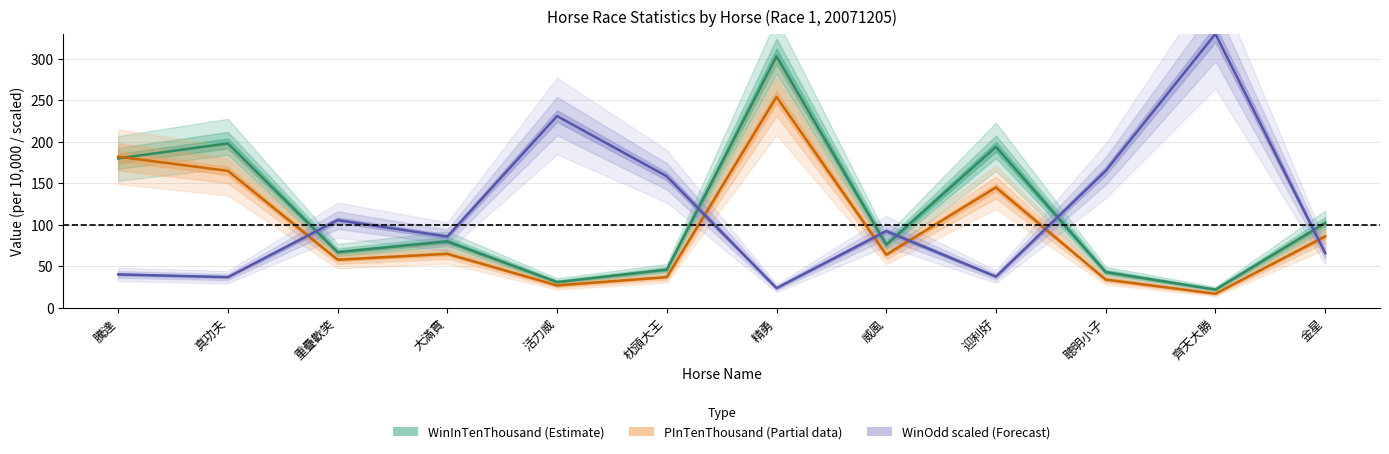

Rank the series by their maximum value, from highest to lowest.

WinOdd scaled (Forecast), WinInTenThousand (Estimate), PInTenThousand (Partial)